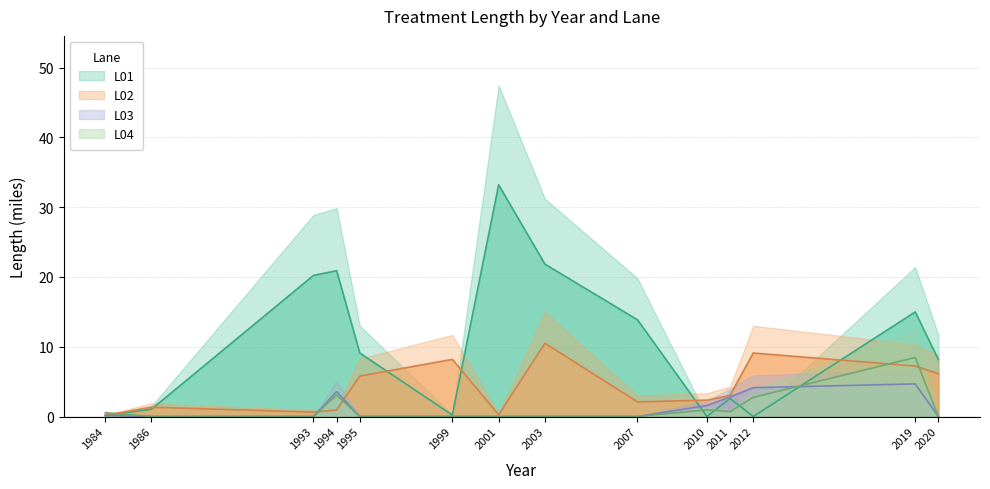

Which series has the widest spread of values?

L01